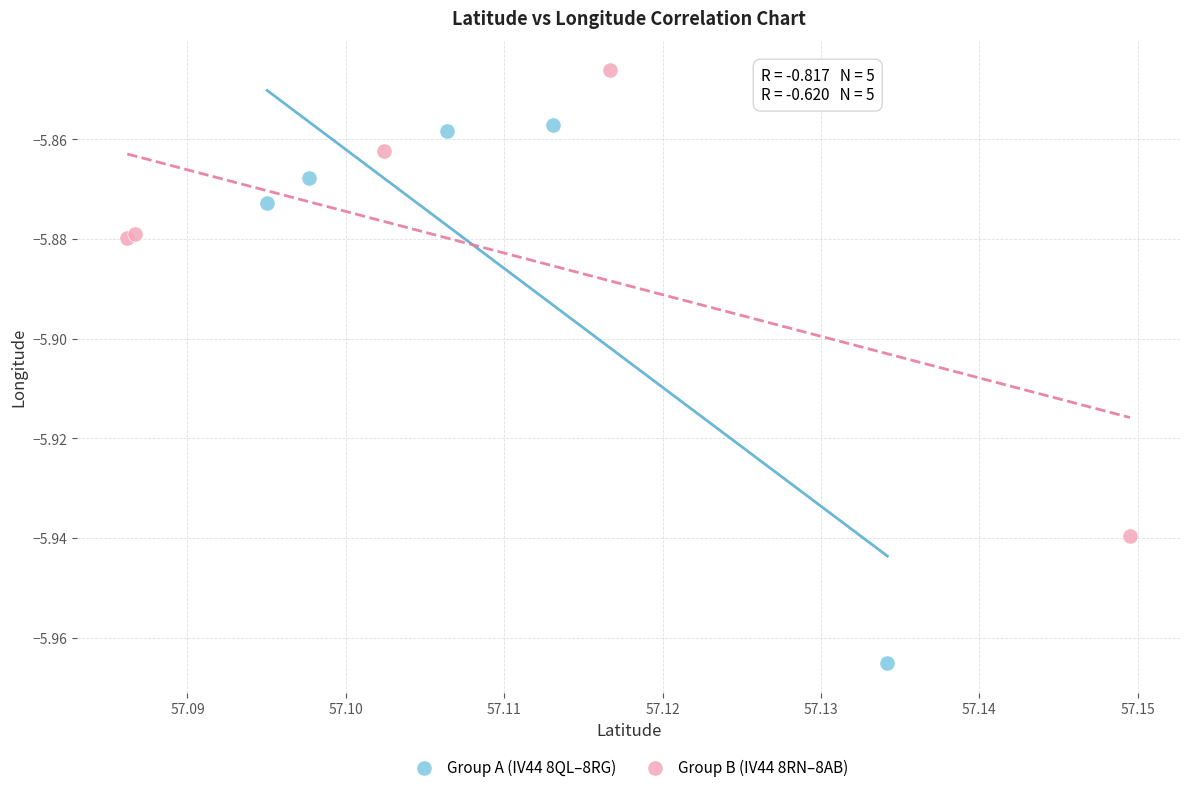

What are all the series names shown in the legend?

Group A (IV44 8QL–8RG), Group B (IV44 8RN–8AB)